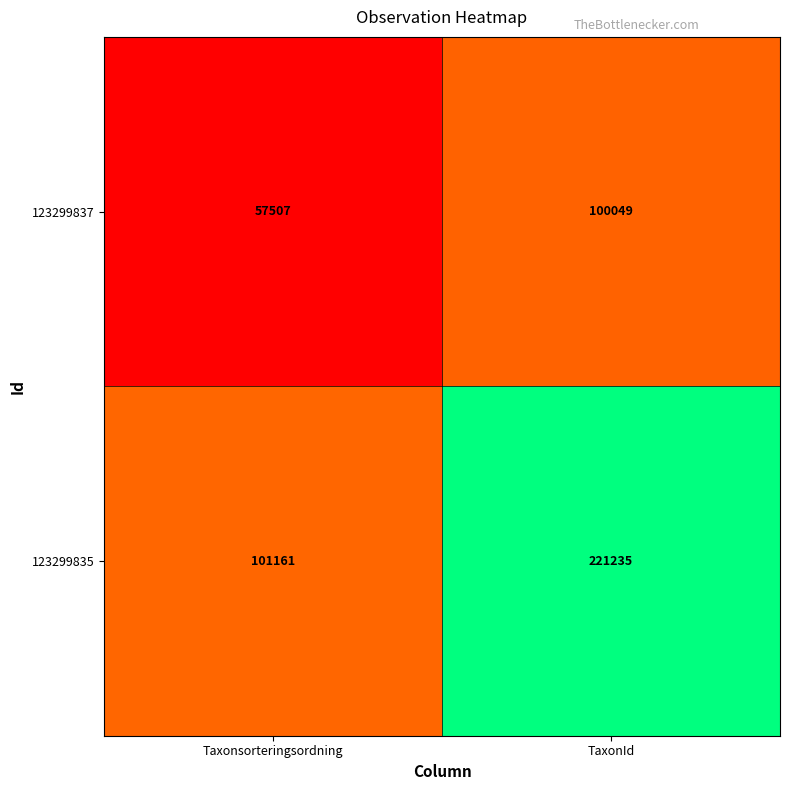

True or false: 123299837 has a value of 87879 at Taxonsorteringsordning.

False